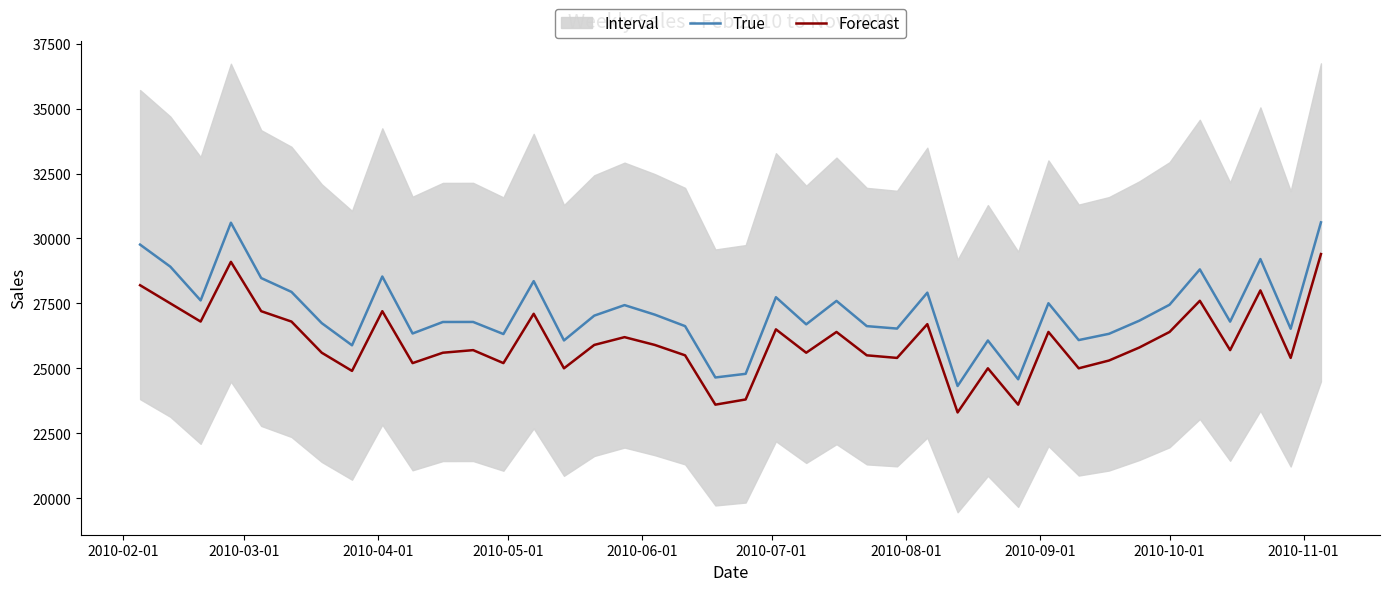

Rank the series by their maximum value, from highest to lowest.

True, Forecast